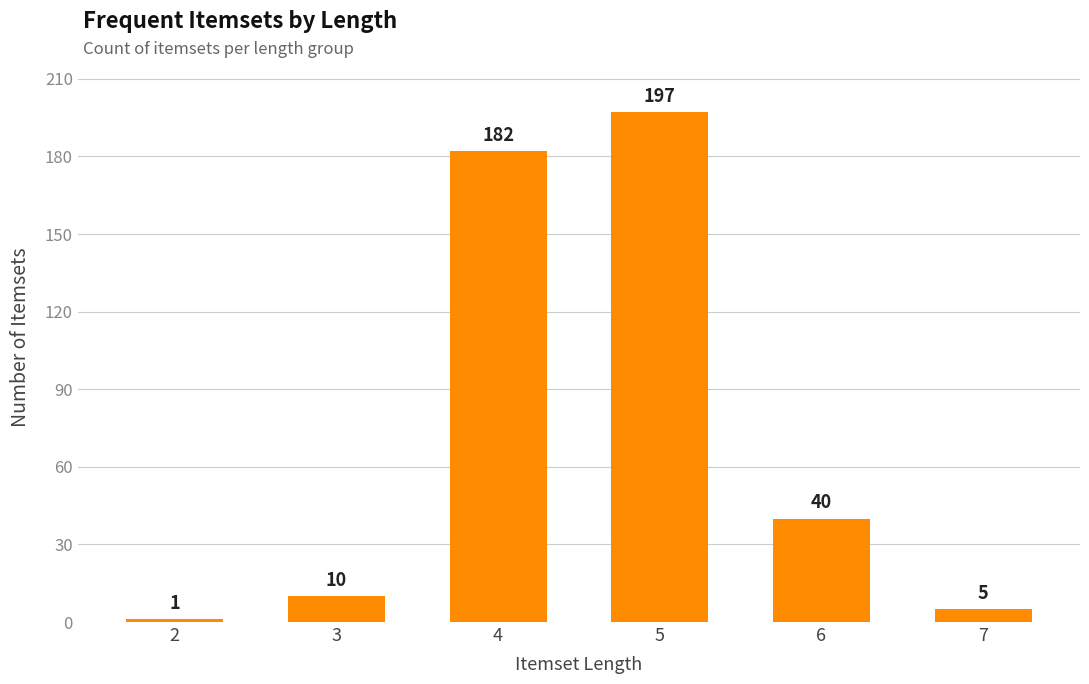

What is the difference between the values at 7 and 3?

5